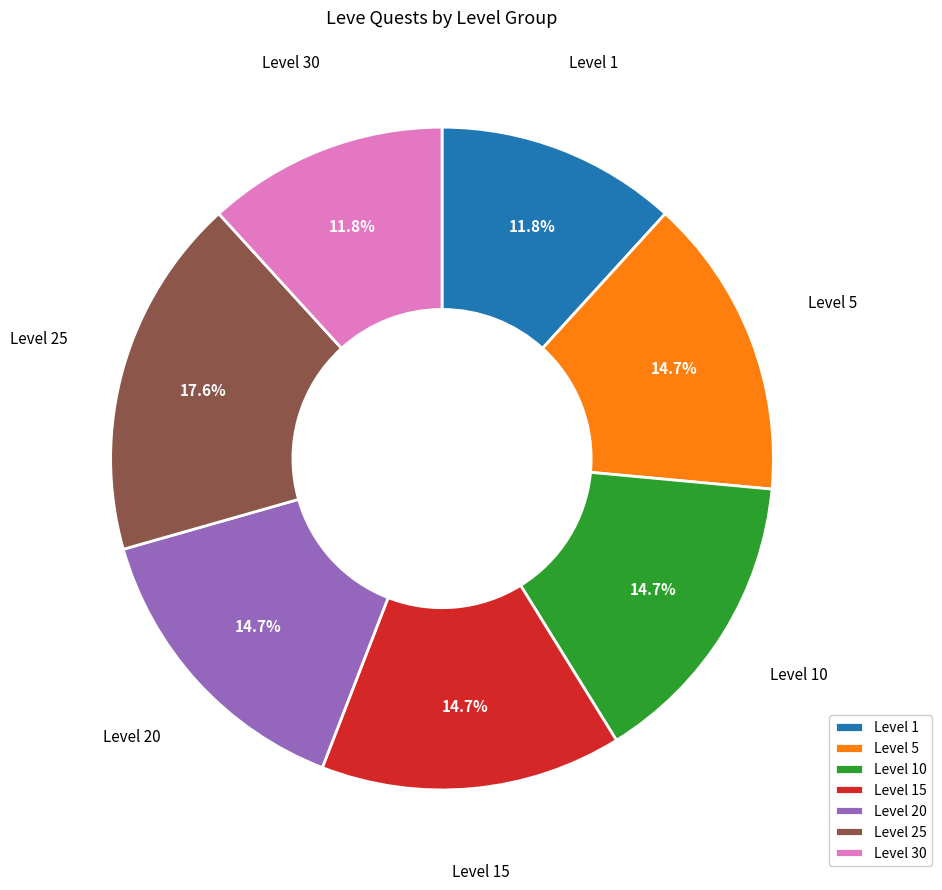

Is it true that Level 15 is 15% of the pie?

True